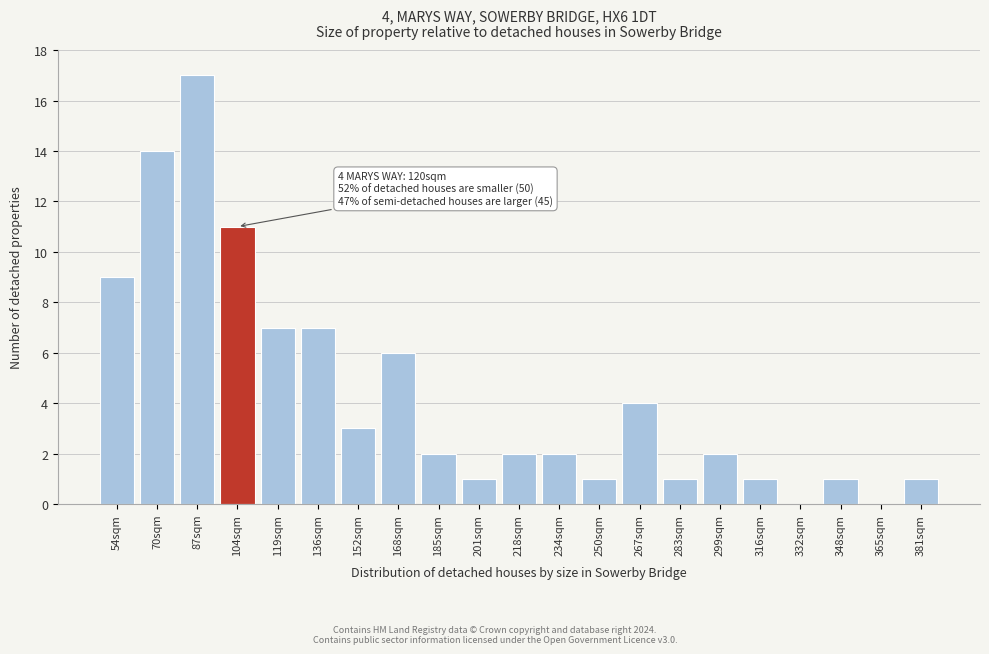

Reading left to right, transcribe all the data shown in this chart.

54sqm=9	70sqm=14	87sqm=17	104sqm=11	119sqm=7	136sqm=7	152sqm=3	168sqm=6	185sqm=2	201sqm=1	218sqm=2	234sqm=2	250sqm=1	267sqm=4	283sqm=1	299sqm=2	316sqm=1	332sqm=0	348sqm=1	365sqm=0	381sqm=1